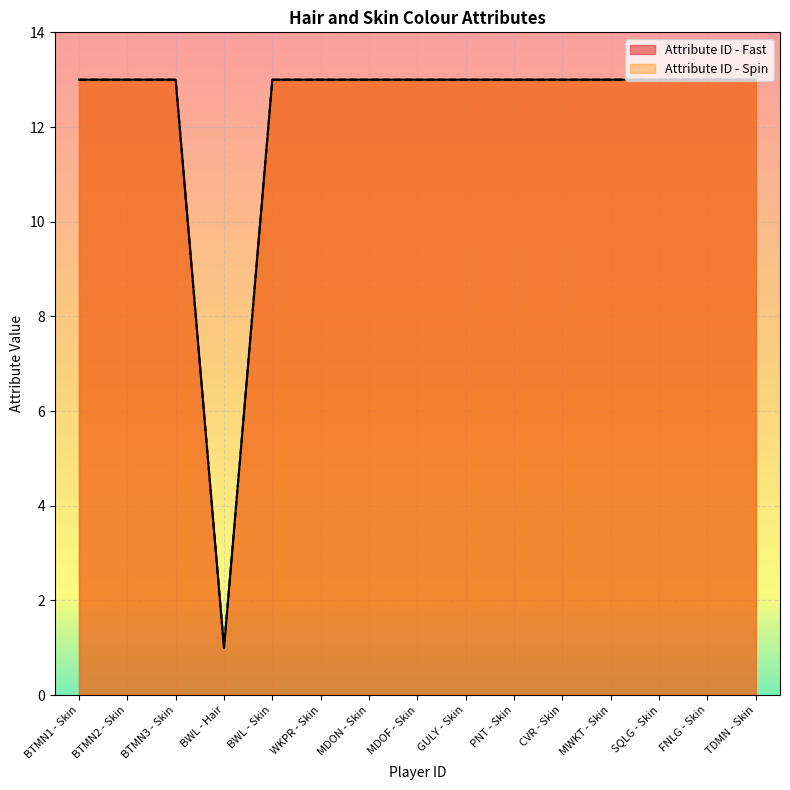

Which series has the largest total across all categories?

Attribute ID - Fast